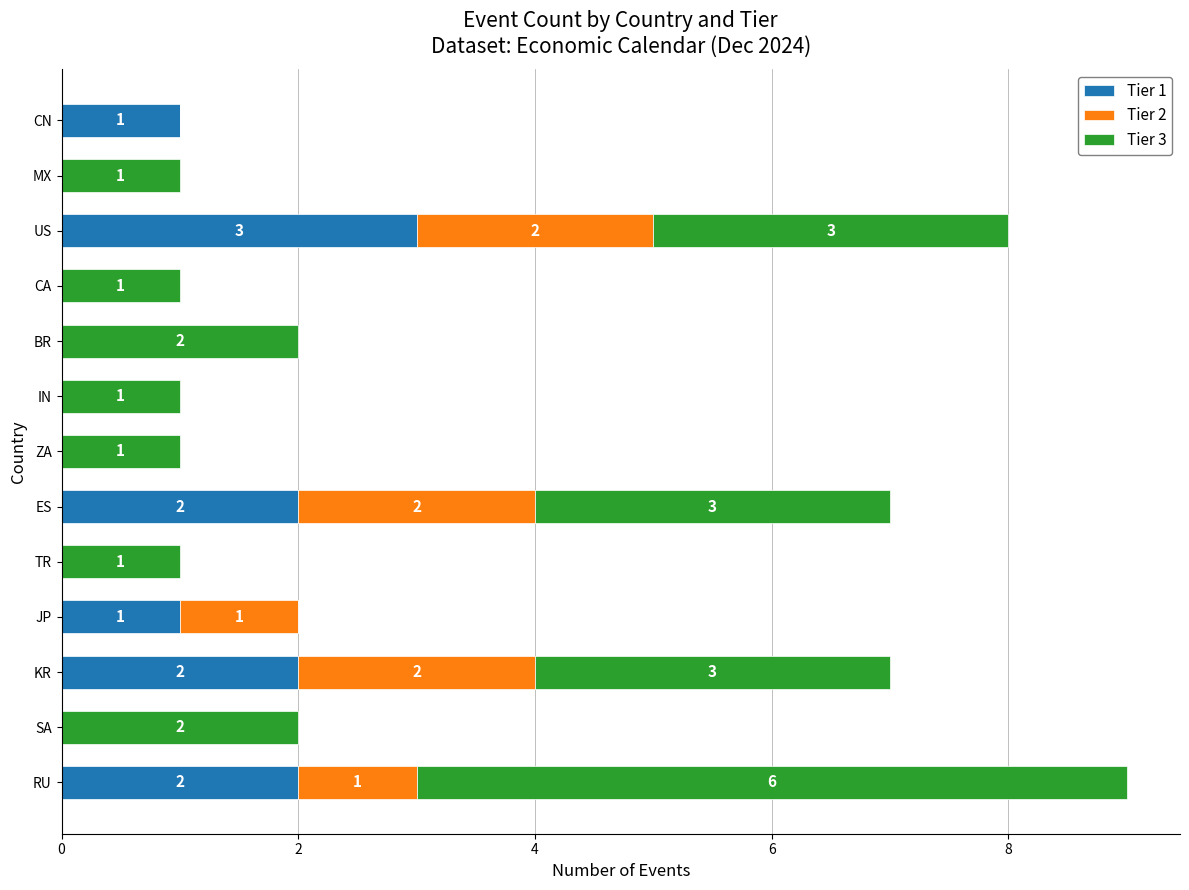

What are all the series names shown in the legend?

Tier 1, Tier 2, Tier 3